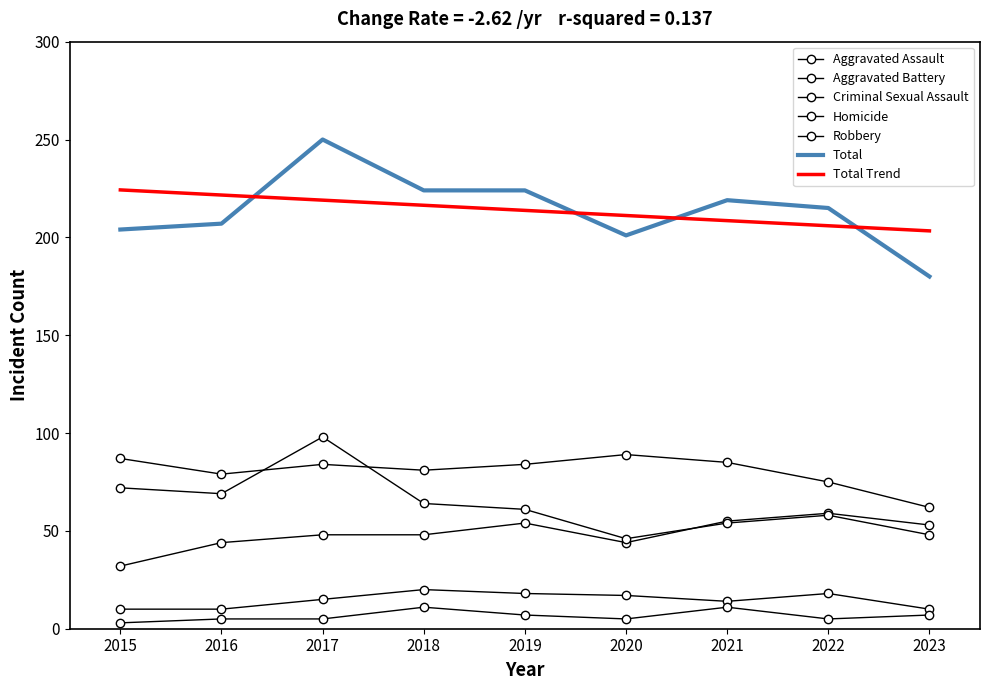

Is this an area chart (filled region under the line)?

No